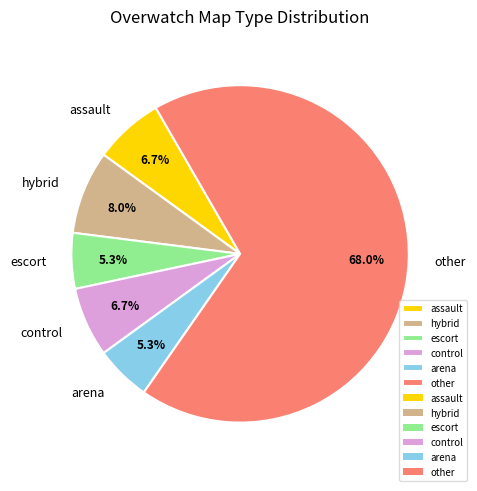

What percentage is NOT represented by hybrid?

92.0%